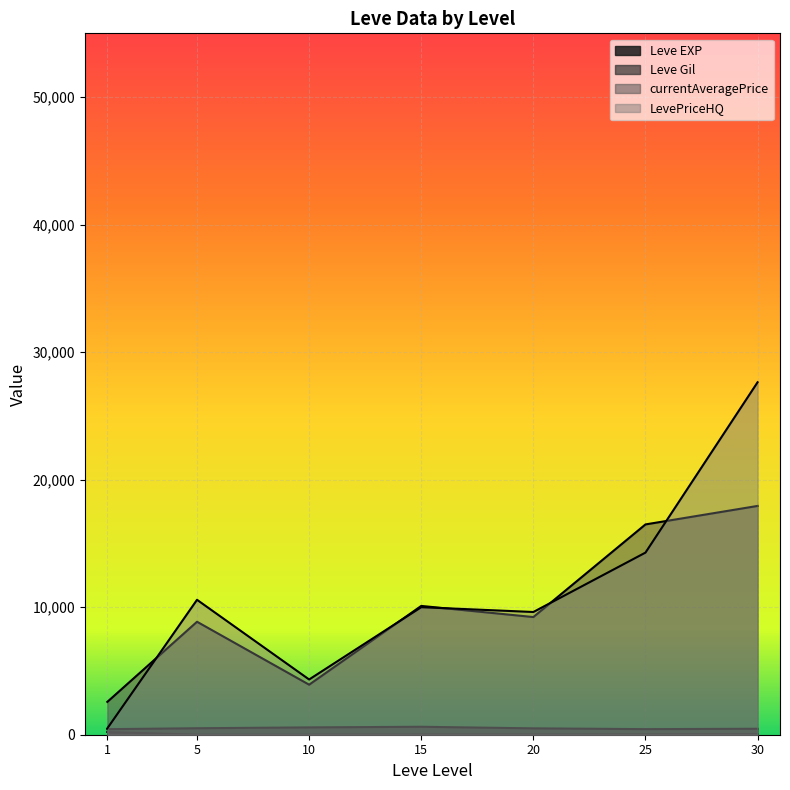

Does the chart display data point markers on the line(s)?

No